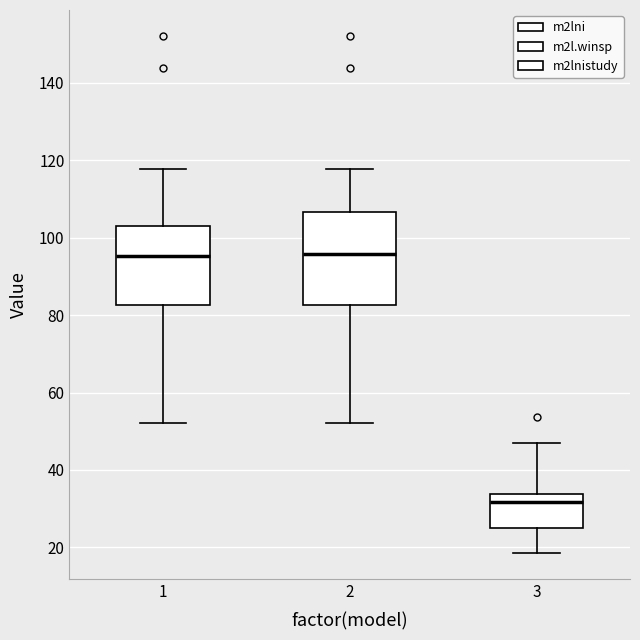

Reading left to right, transcribe this box plot: for each box, give where its median line is, the range the box spans, and where its two whiskers end, as read against the y-axis. The values are not printed on the chart, so give them approximately, as read against the axis.

1: median 96, box 82 to 104, whiskers 52 to 118
2: median 96, box 82 to 106, whiskers 52 to 118
3: median 32, box 24 to 34, whiskers 18 to 46